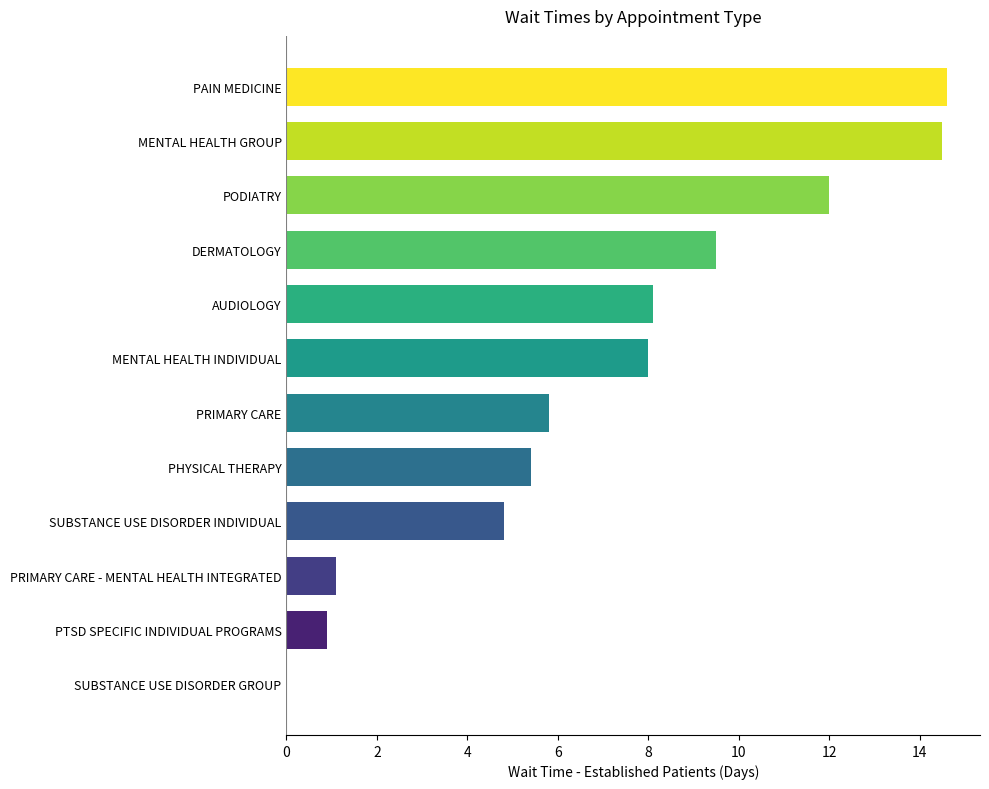

What is the sum of all values?

84.7